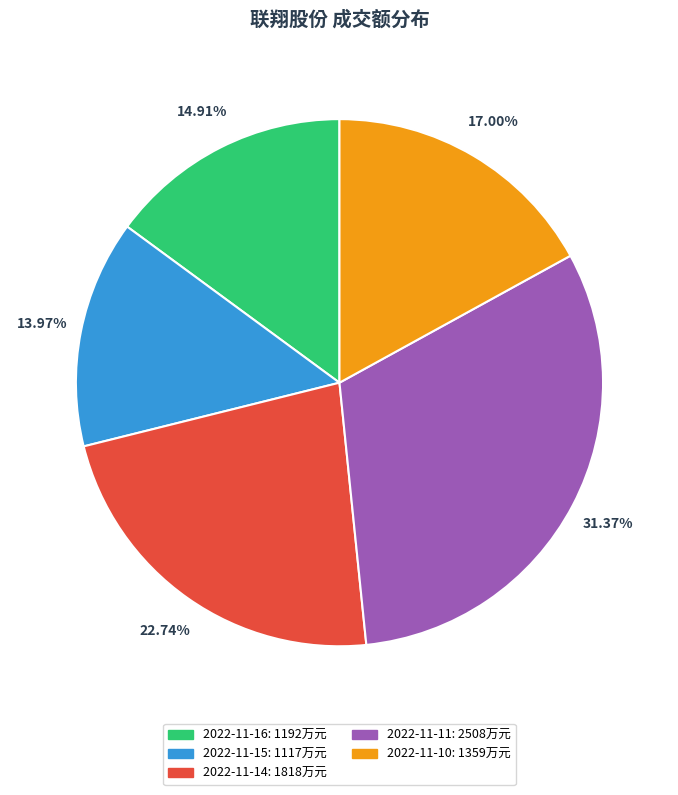

What portion of the pie excludes 2022-11-10?

83.0%